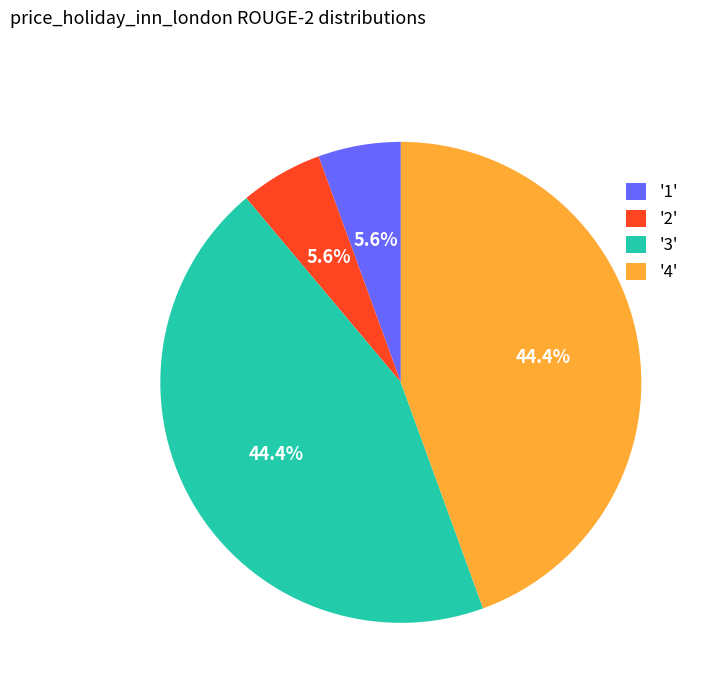

Approximately how many times larger is the value at '4' compared to '3'?

1.0